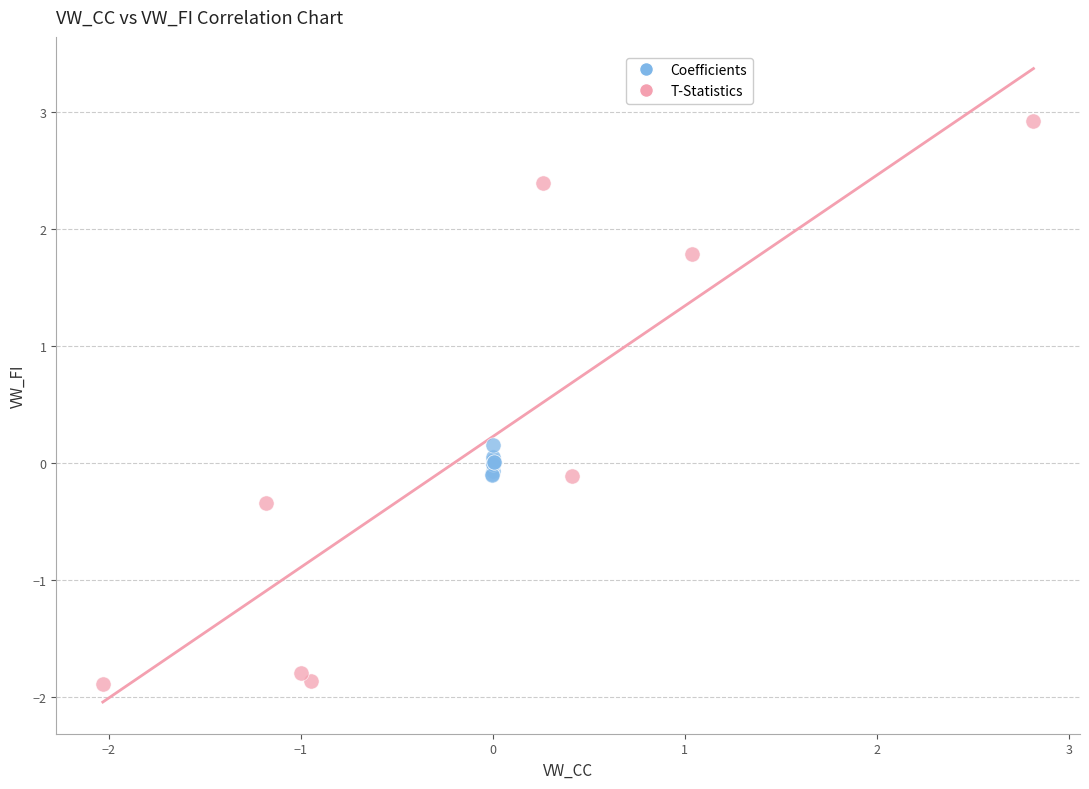

Which series reaches the maximum Y coordinate?

T-Statistics